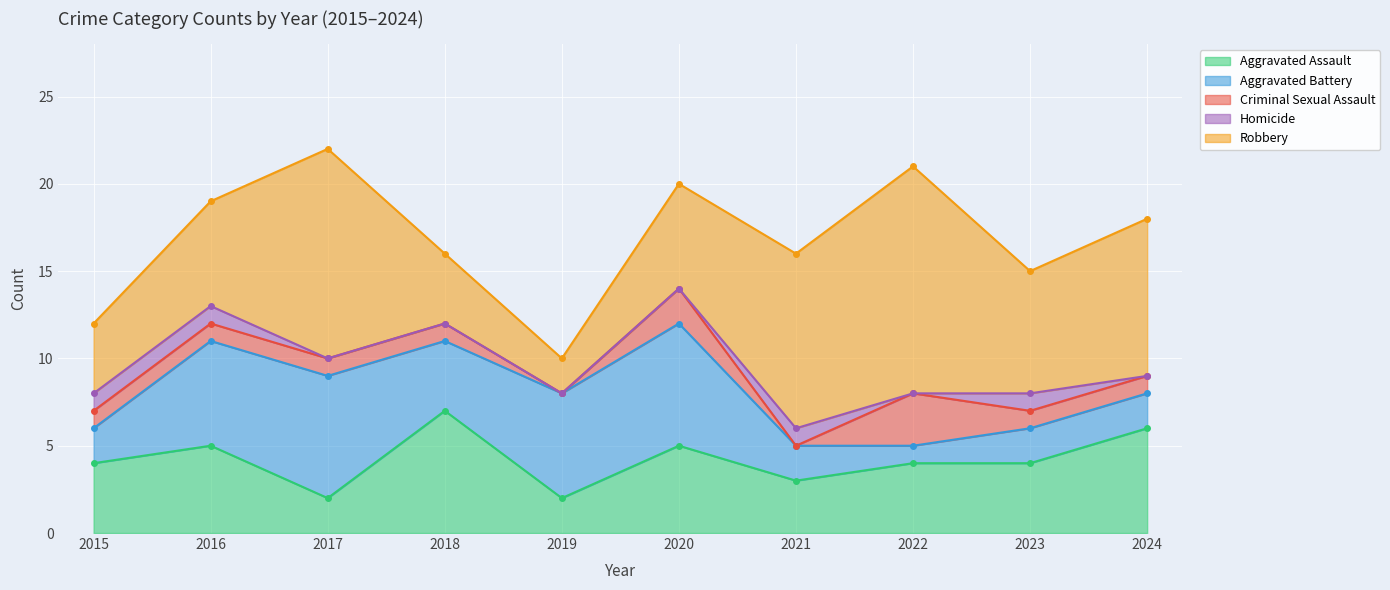

The Homicide series shows 0 at 2020. True or false?

True